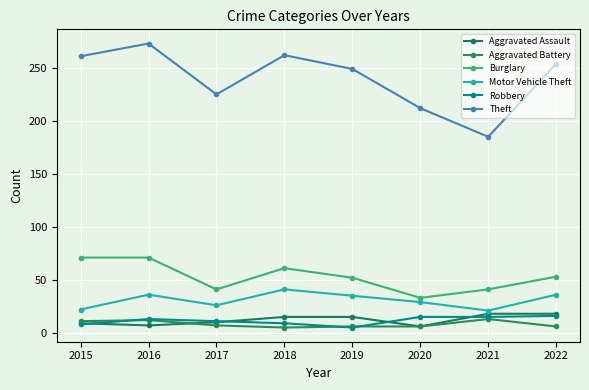

How many values in the Robbery series are below 13?

4